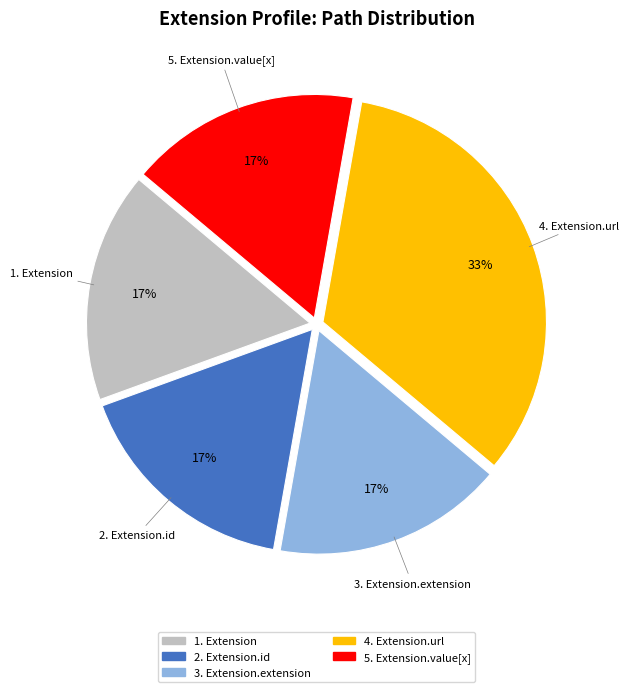

To the nearest percent, what is the average slice percentage?

20%